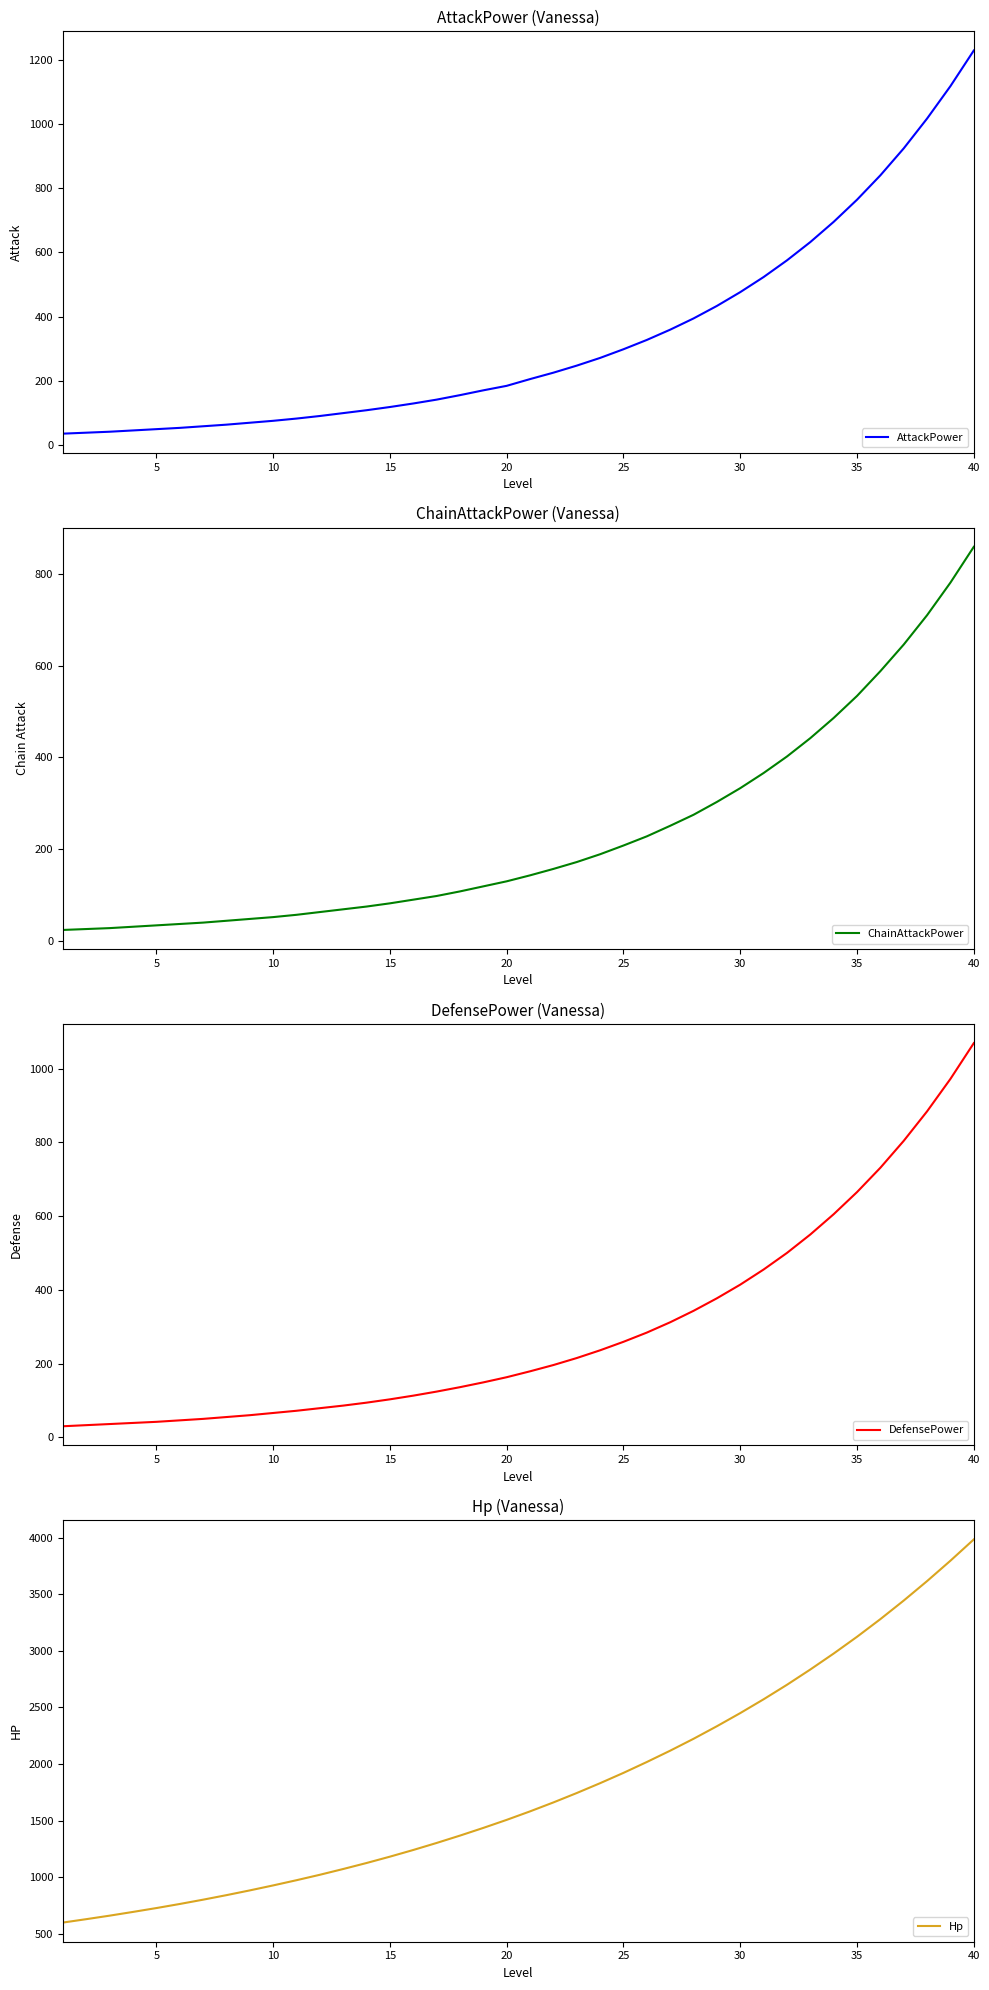

True or false: Hp and AttackPower cross at least once.

False